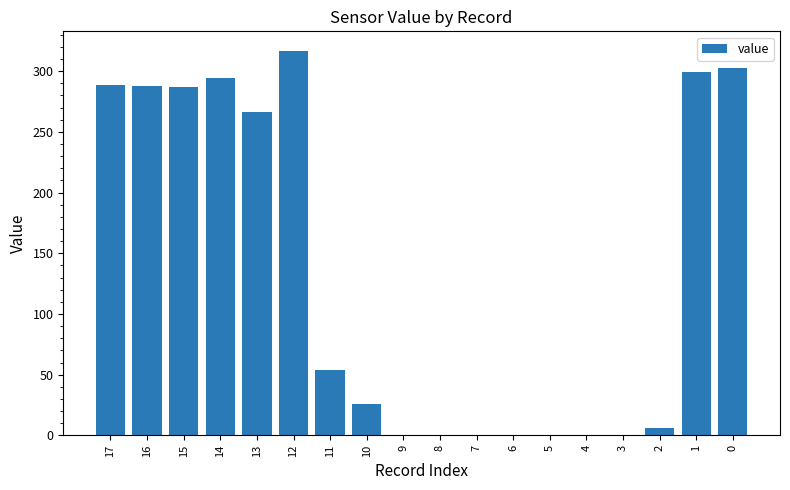

Are the bars horizontal?

No